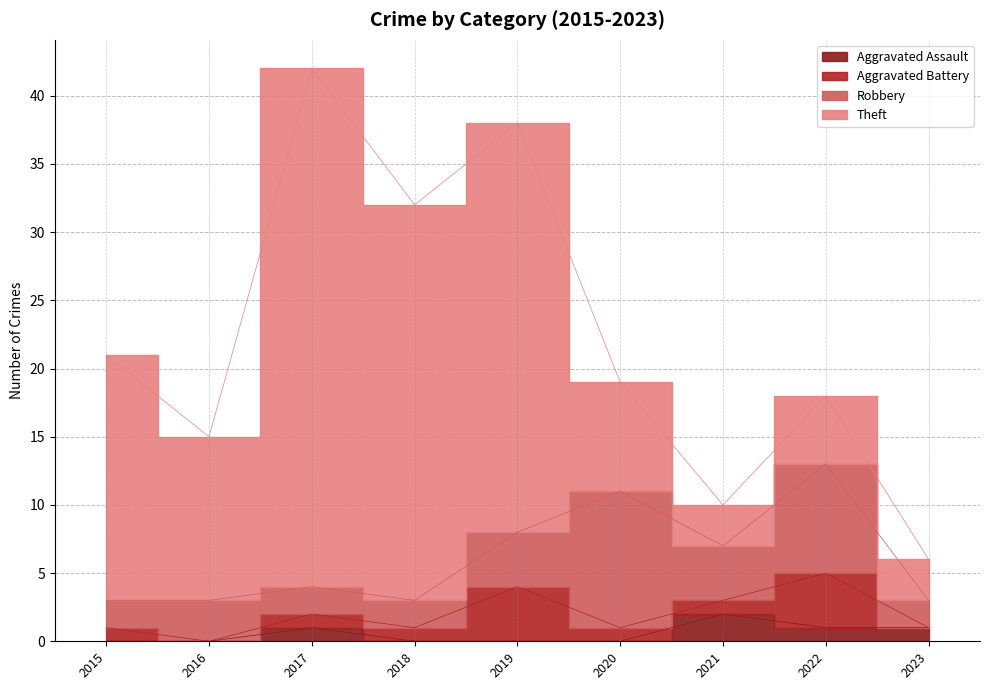

What is the difference between the second highest and minimum values in the Aggravated Battery series?

4